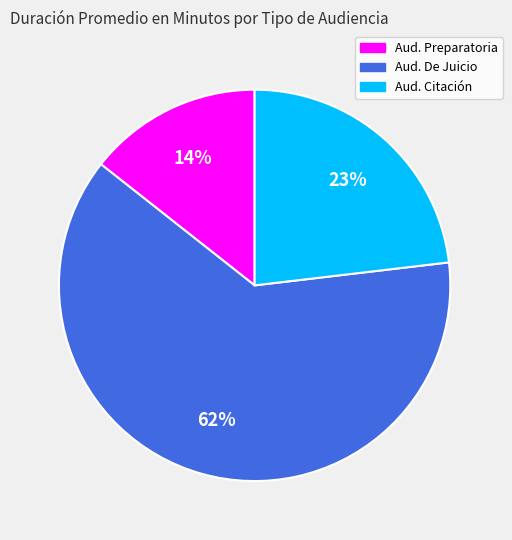

Is there a majority slice in this chart?

Yes